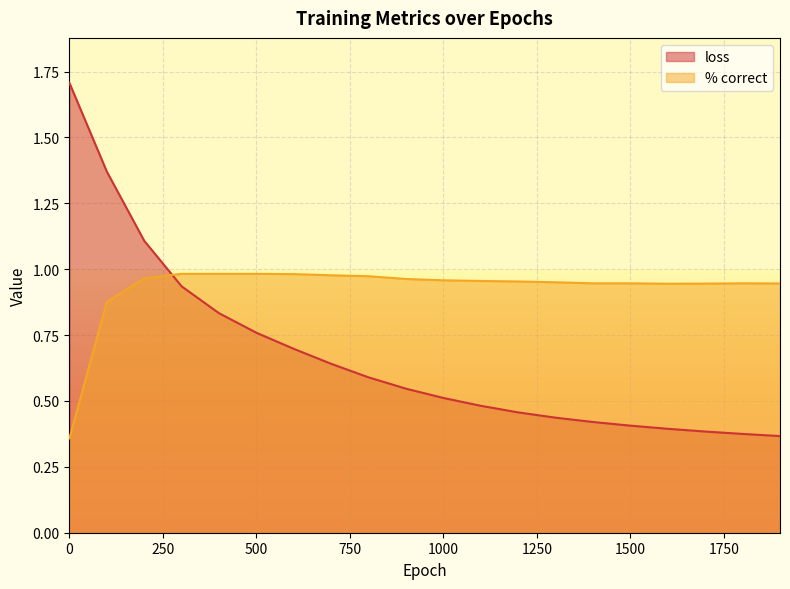

Where do % correct and loss first cross each other?

200 and 300